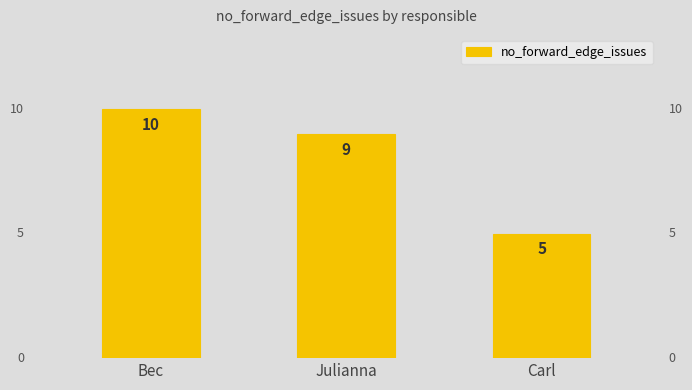

Count the number of data series in this chart.

1